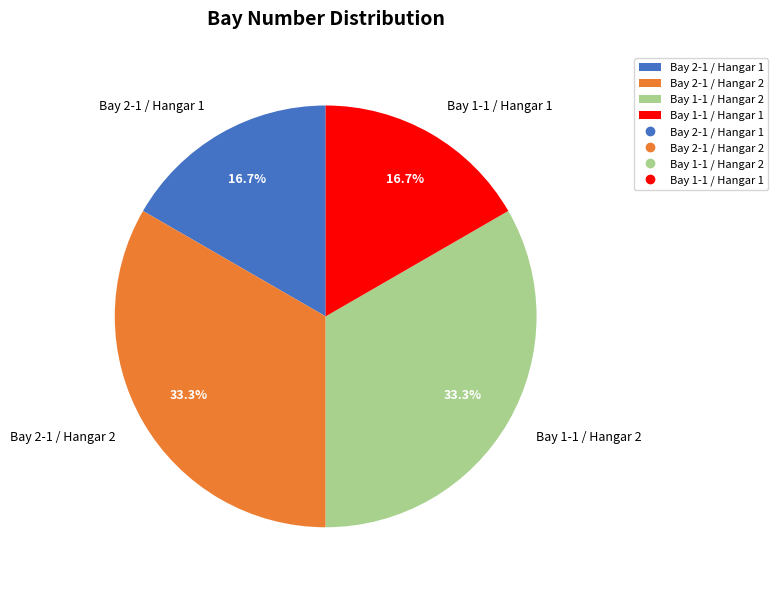

To the nearest percent, what portion does Bay 2-1 / Hangar 2 represent?

33%